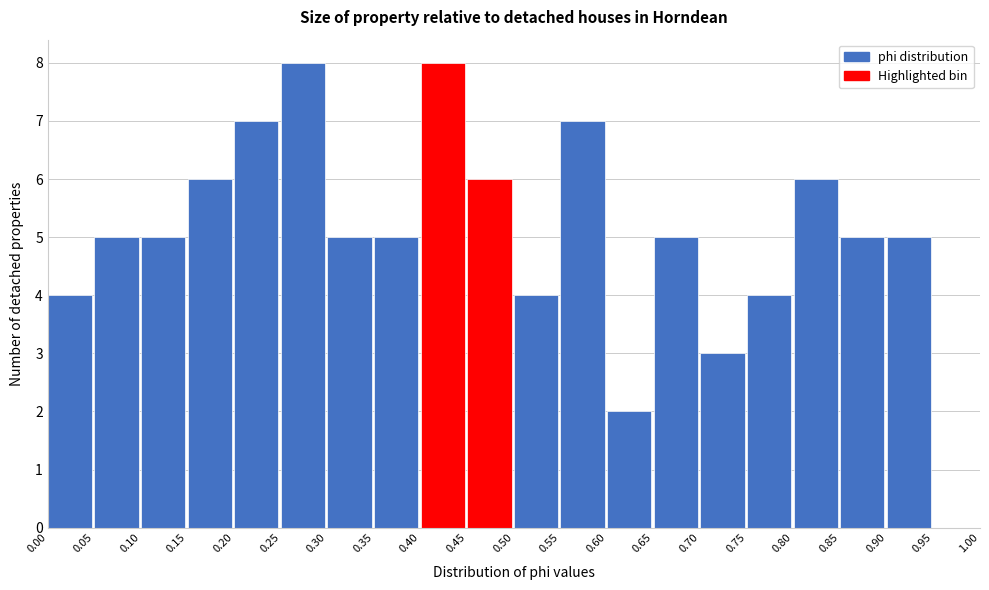

What is the height of the bar covering 0.20 to 0.25 on the x-axis? The values are not printed on the chart, so give them approximately, as read against the axis.

7